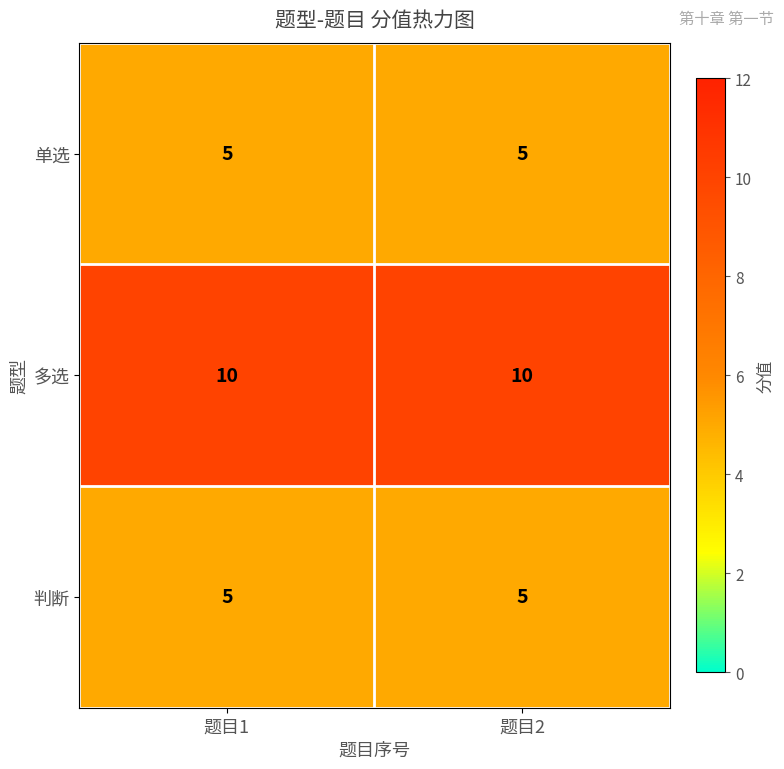

What is the sum of all 单选 values?

10